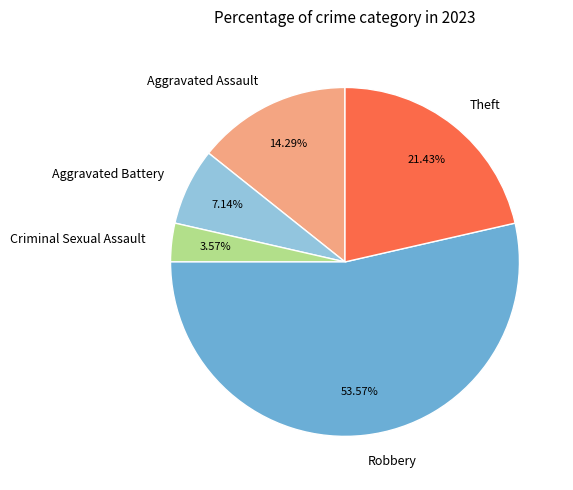

Combined, do Aggravated Assault and Theft account for over 50%?

No